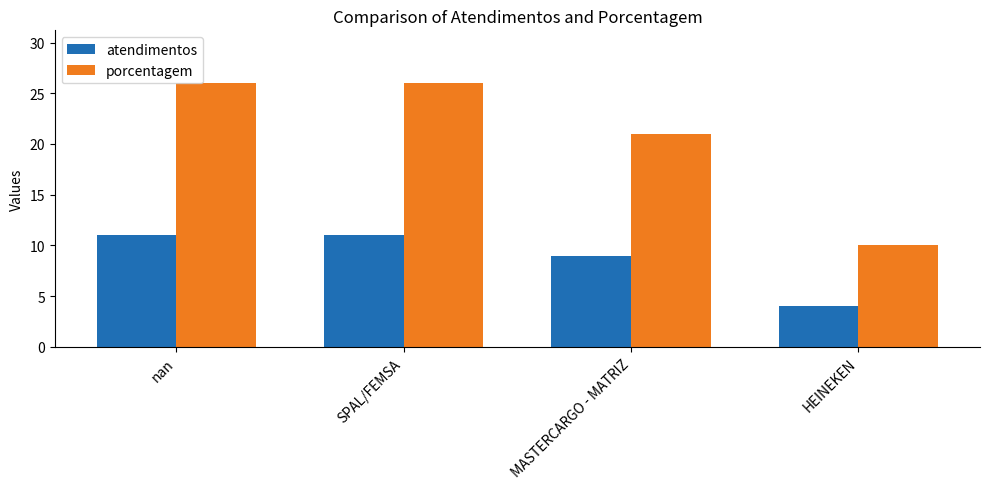

How many distinct data groups are displayed?

2